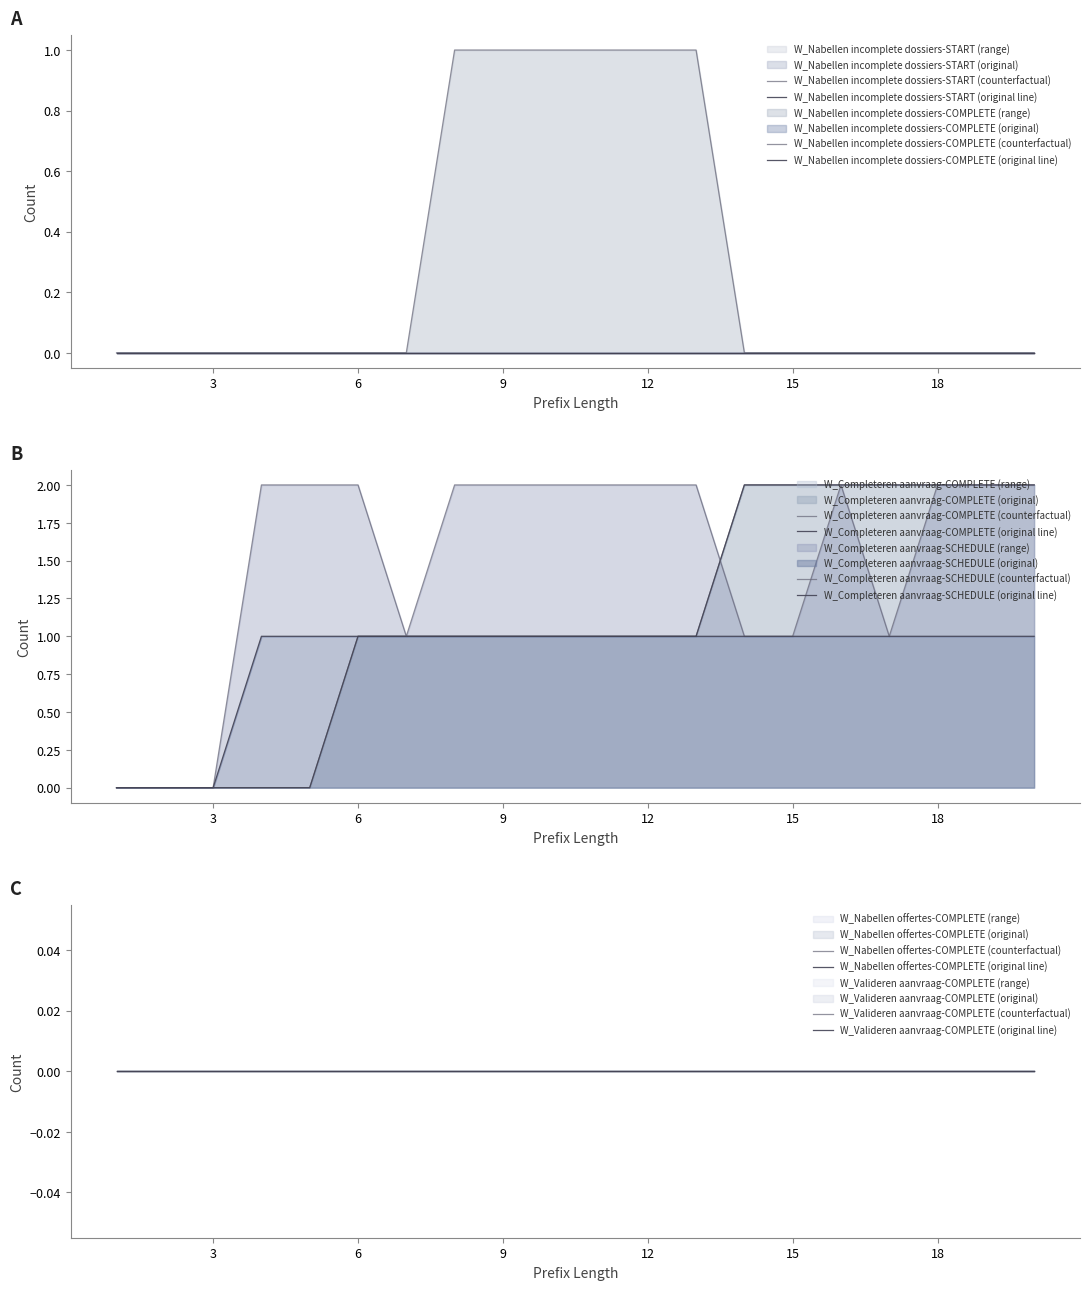

Reading left to right, list all the values displayed in this chart.

W_Nabellen incomplete dossiers-START: 1=0	2=0	3=0	4=0	5=0	6=0	7=0	8=0	9=0	10=0	11=0	12=0	13=0	14=0	15=0	16=0	17=0	18=0	19=0	20=0
W_Nabellen incomplete dossiers-COMPLETE: 1=0	2=0	3=0	4=0	5=0	6=0	7=0	8=0	9=0	10=0	11=0	12=0	13=0	14=0	15=0	16=0	17=0	18=0	19=0	20=0
W_Nabellen offertes-COMPLETE: 1=0	2=0	3=0	4=0	5=0	6=0	7=0	8=0	9=0	10=0	11=0	12=0	13=0	14=0	15=0	16=0	17=0	18=0	19=0	20=0
W_Valideren aanvraag-COMPLETE: 1=0	2=0	3=0	4=0	5=0	6=0	7=0	8=0	9=0	10=0	11=0	12=0	13=0	14=0	15=0	16=0	17=0	18=0	19=0	20=0
W_Completeren aanvraag-COMPLETE: 1=0	2=0	3=0	4=0	5=0	6=1	7=1	8=1	9=1	10=1	11=1	12=1	13=1	14=2	15=2	16=2	17=2	18=2	19=2	20=2
W_Completeren aanvraag-SCHEDULE: 1=0	2=0	3=0	4=1	5=1	6=1	7=1	8=1	9=1	10=1	11=1	12=1	13=1	14=1	15=1	16=1	17=1	18=1	19=1	20=1